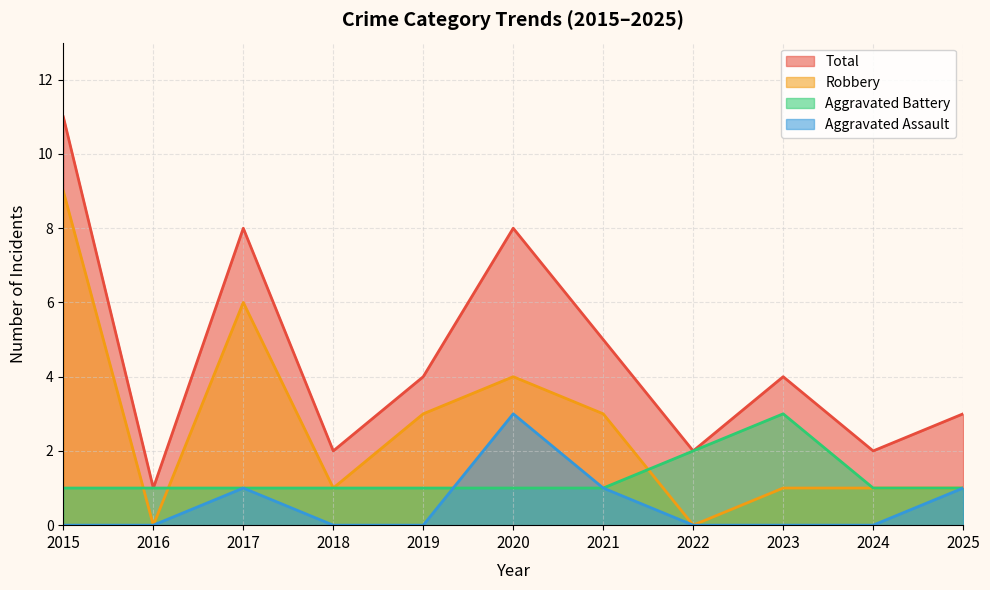

True or false: Robbery and Aggravated Assault cross at least once.

False